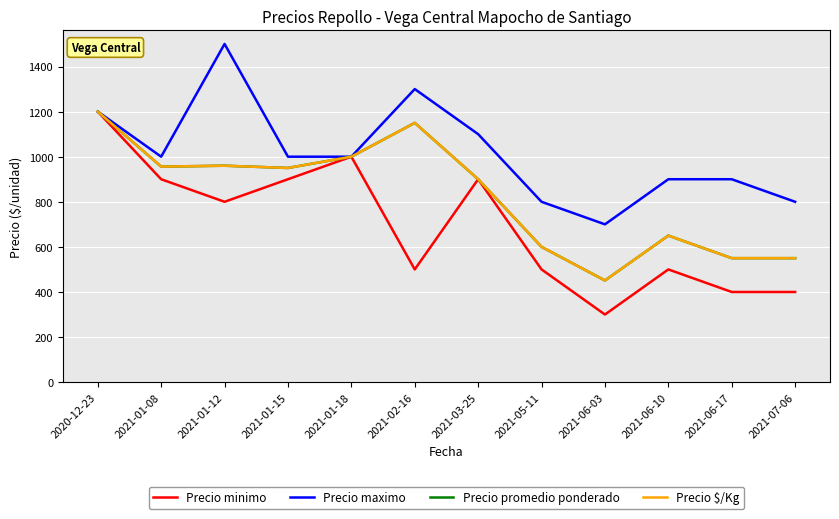

What is the difference between the highest and lowest values at 2021-03-25?

200